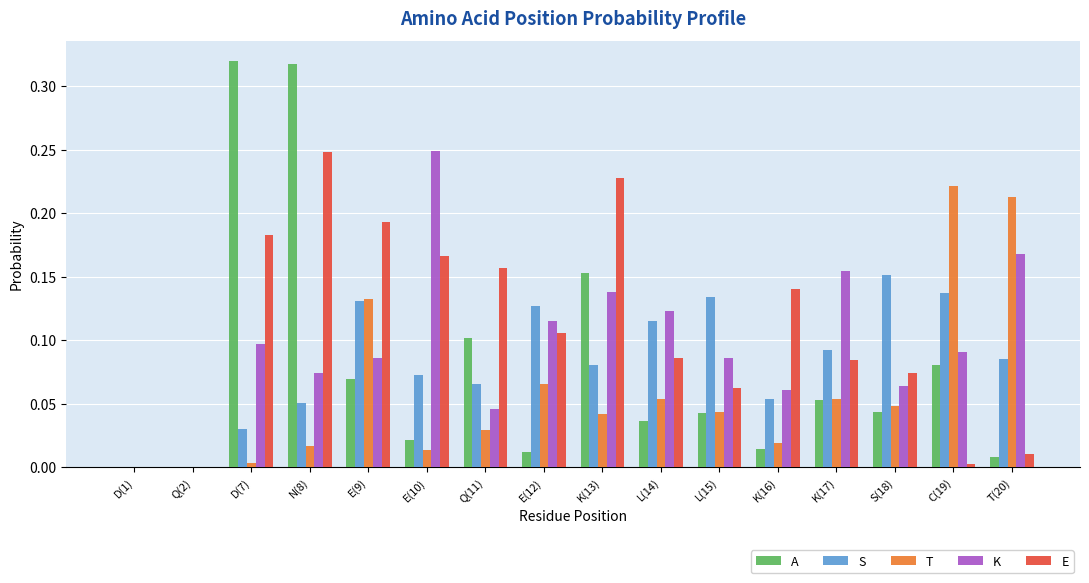

True or false: A has a value of 0.0 at L(15).

True